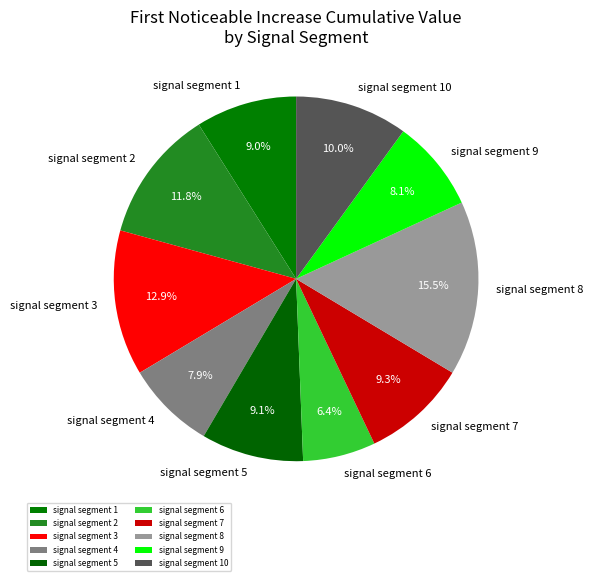

How many slices are in this pie chart?

10